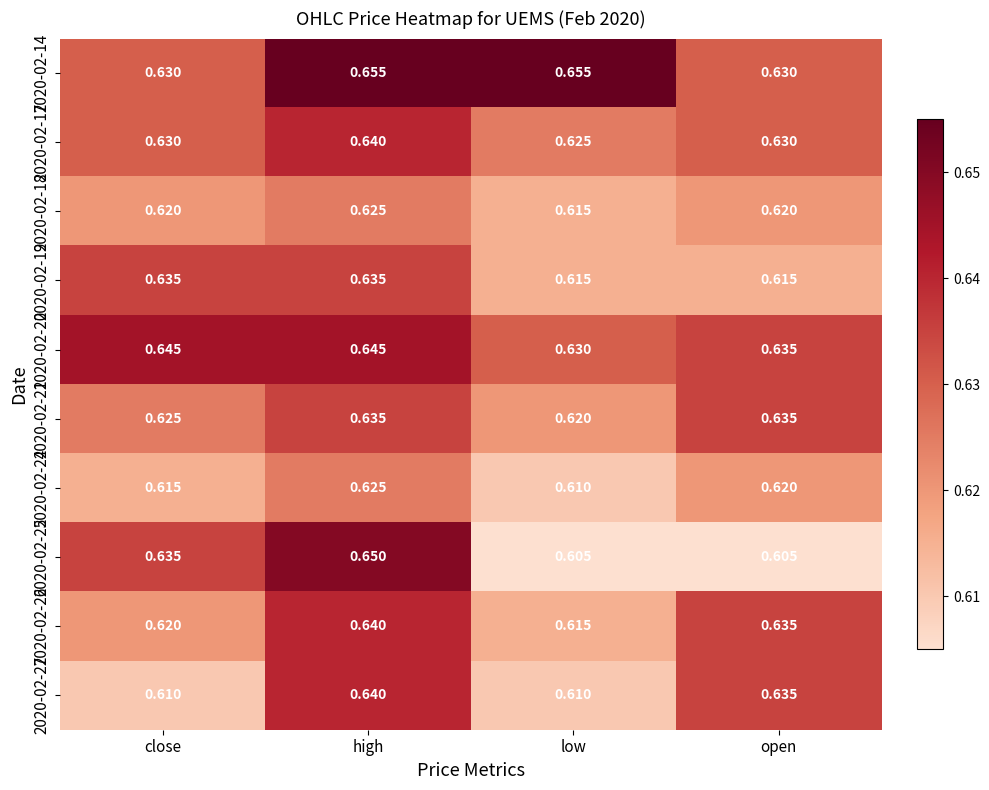

Is the value of 2020-02-20 at open greater than the value of 2020-02-18 at open?

Yes